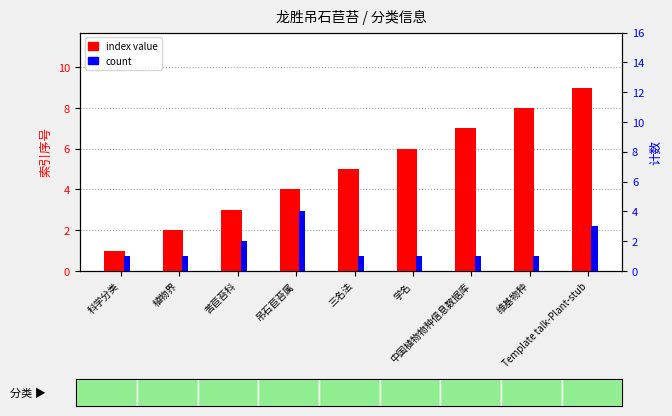

Is it true that index value equals 7 at 中国植物物种信息数据库?

True